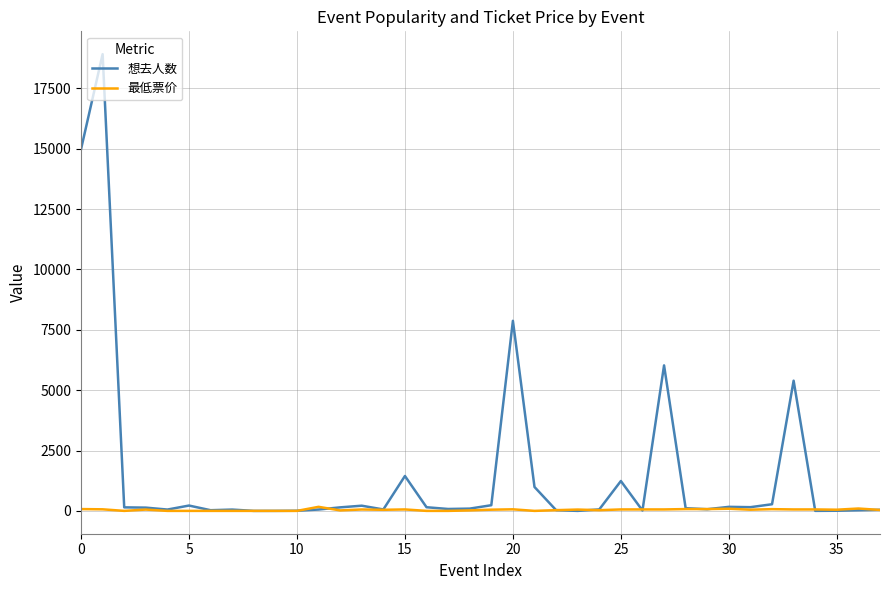

What are all the series names shown in the legend?

想去人数, 最低票价